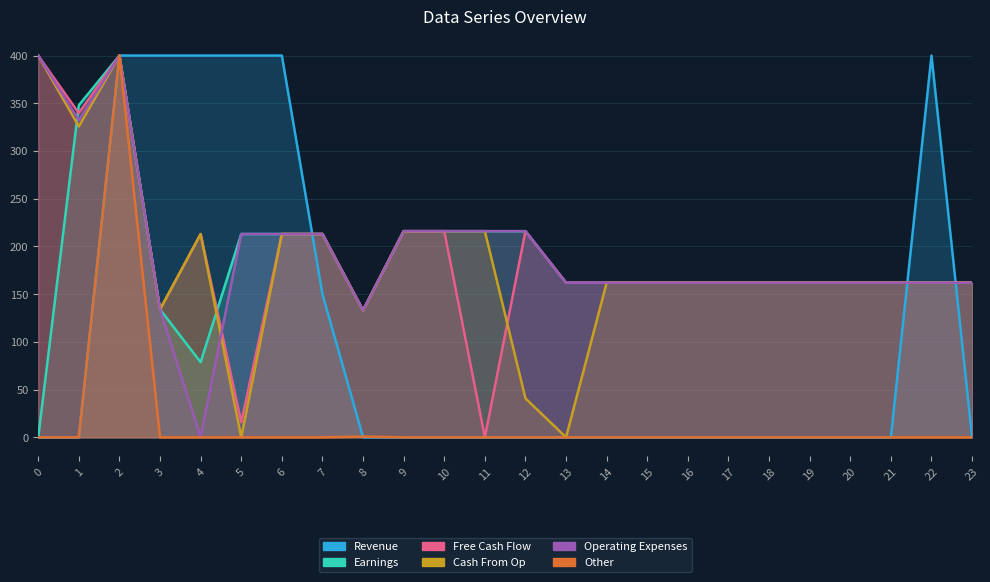

What is the maximum value shown in the chart?

400.0